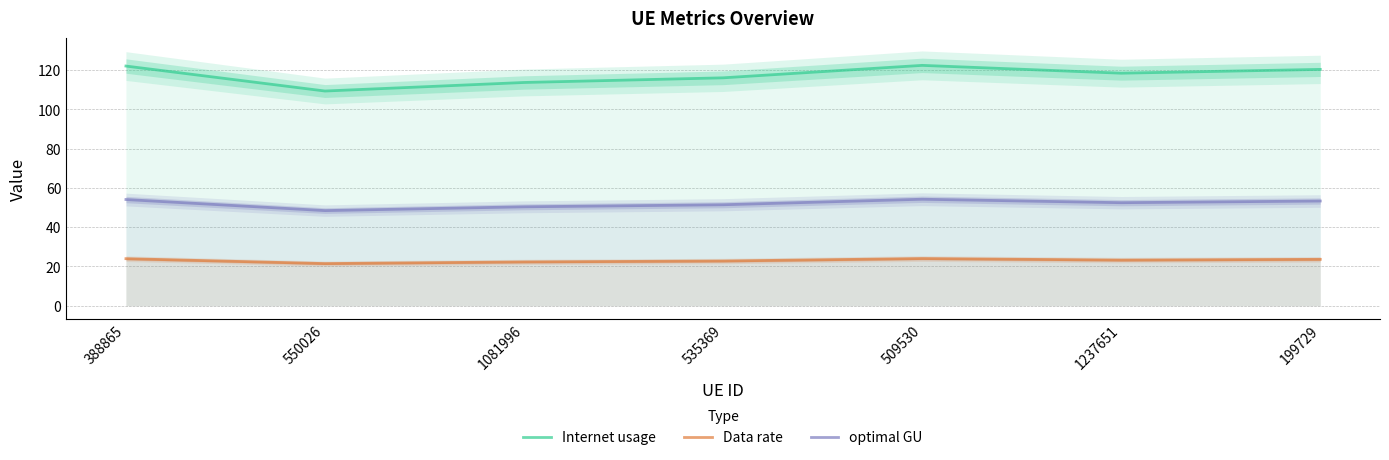

Does the chart display data point markers on the line(s)?

No